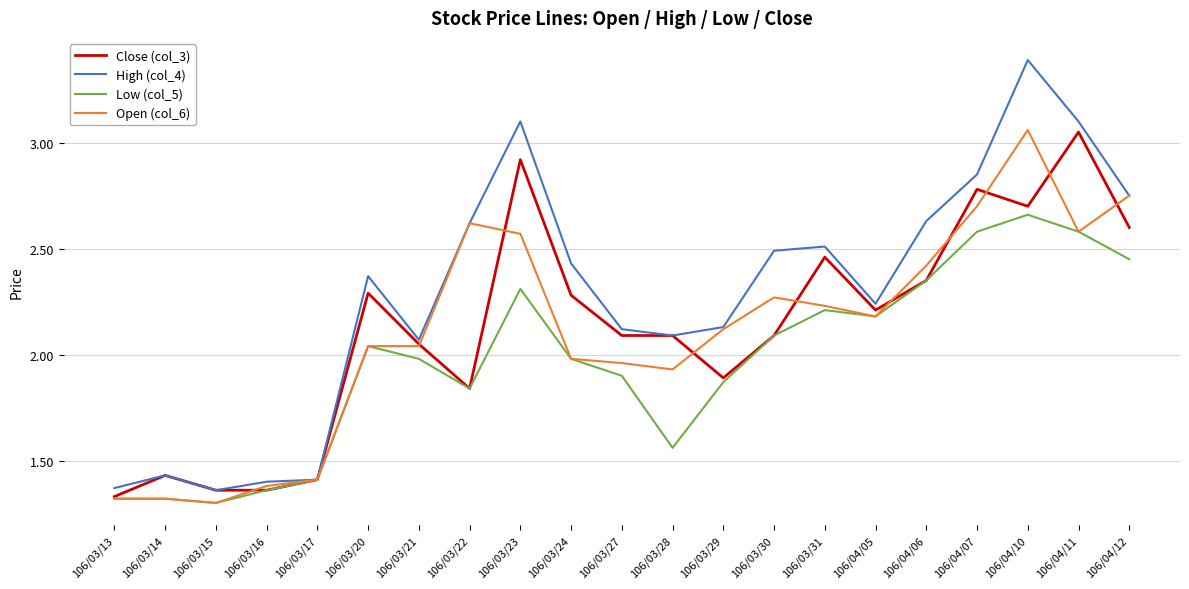

What position from the left is 106/03/16?

4